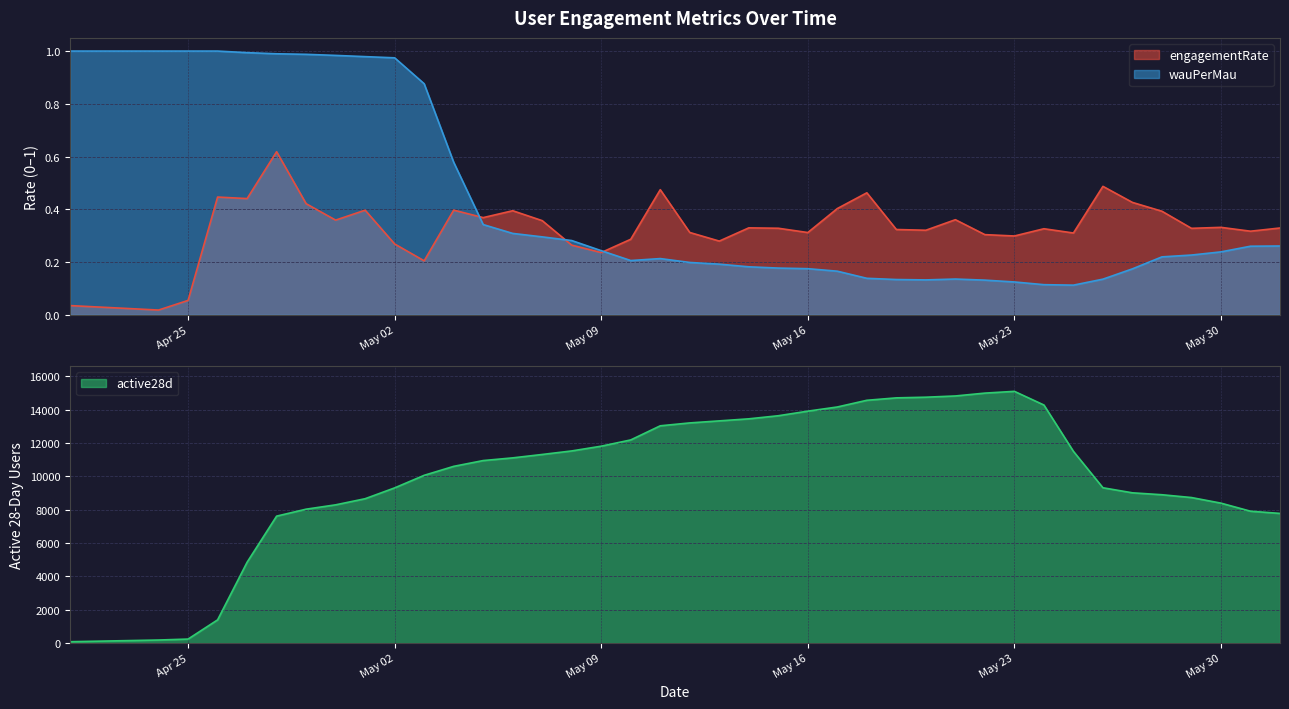

At which category does wauPerMau reach its first local peak?

2023-05-11